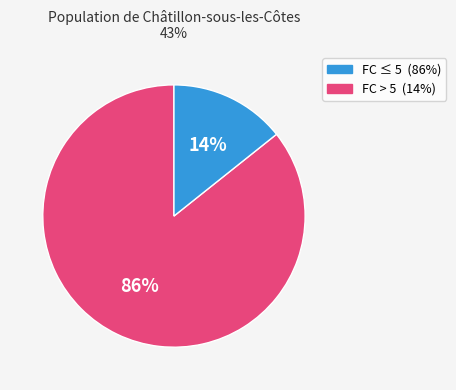

Is there a majority slice in this chart?

Yes